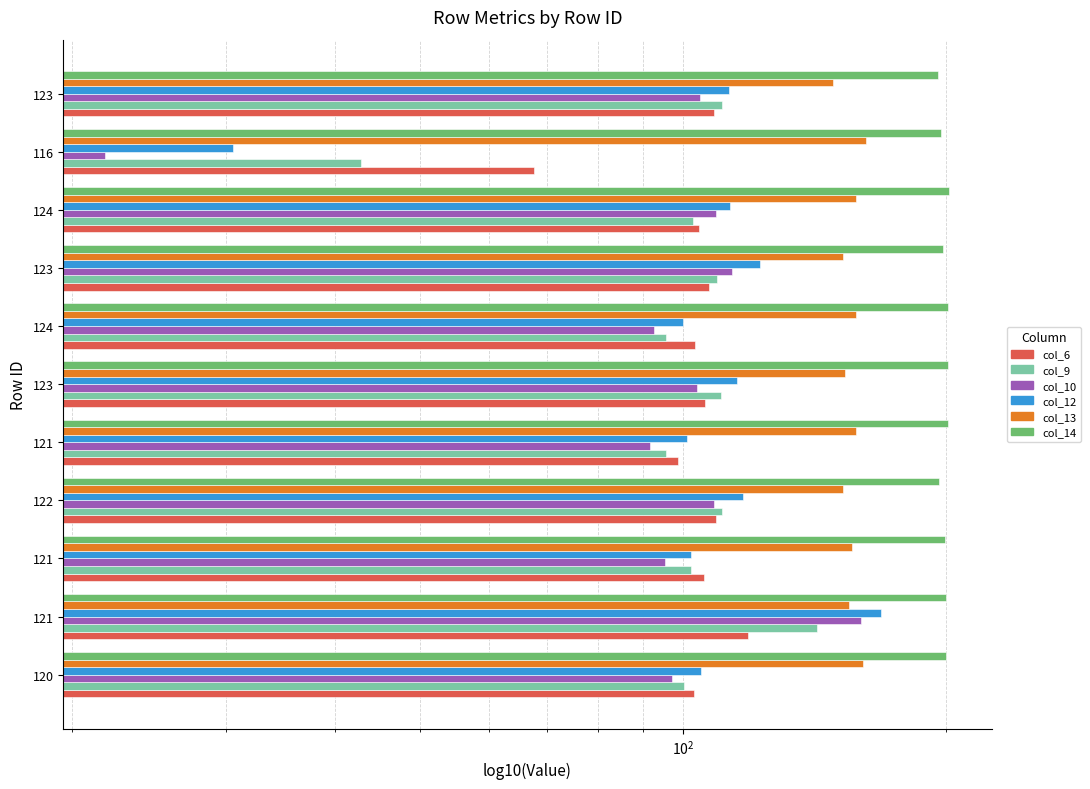

The value of col_10 at 120 is 33.3. True or false?

False